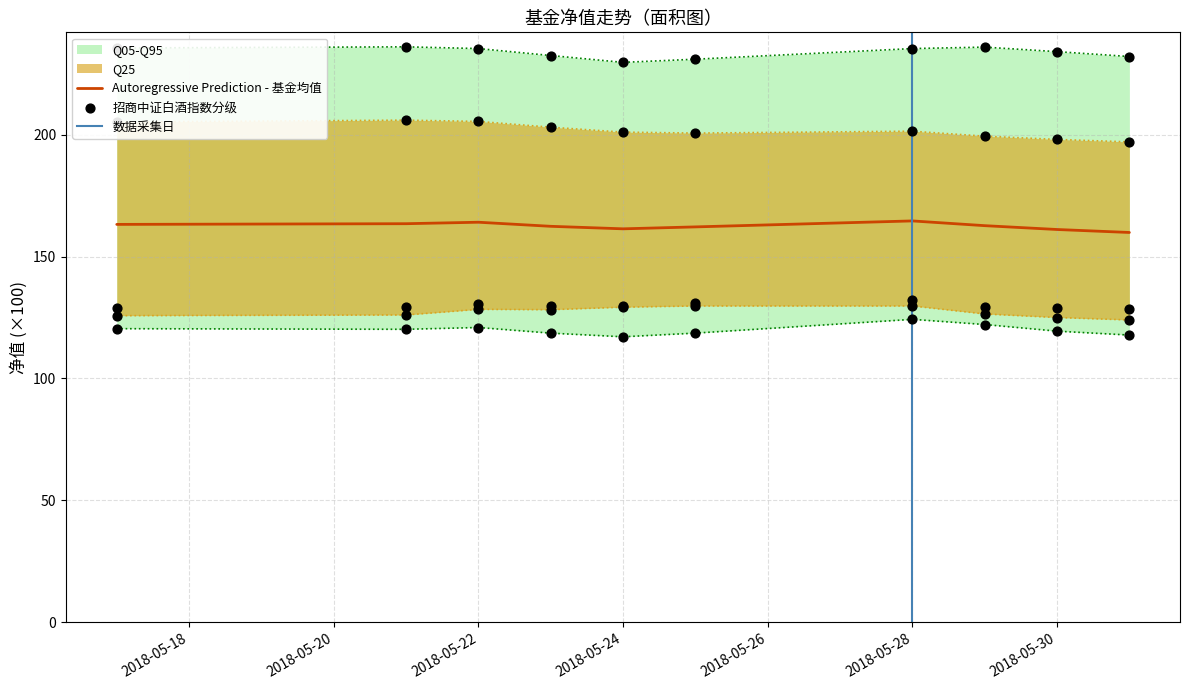

What is the minimum value for Autoregressive Prediction - 基金均值?

159.9